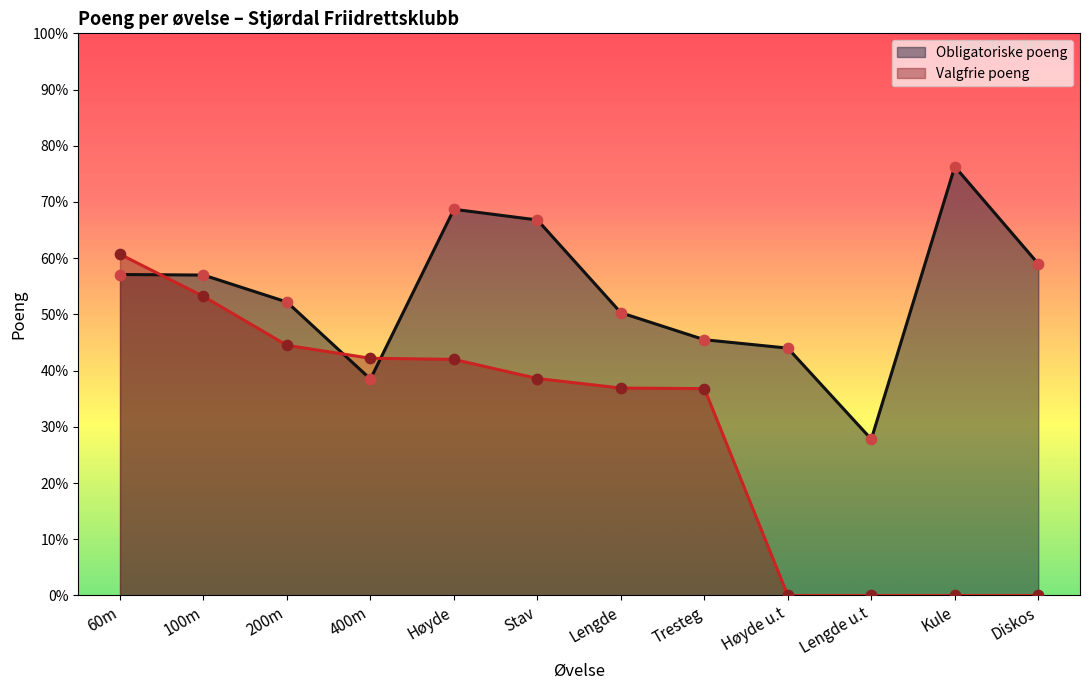

At how many categories does at least one series exceed 752?

1